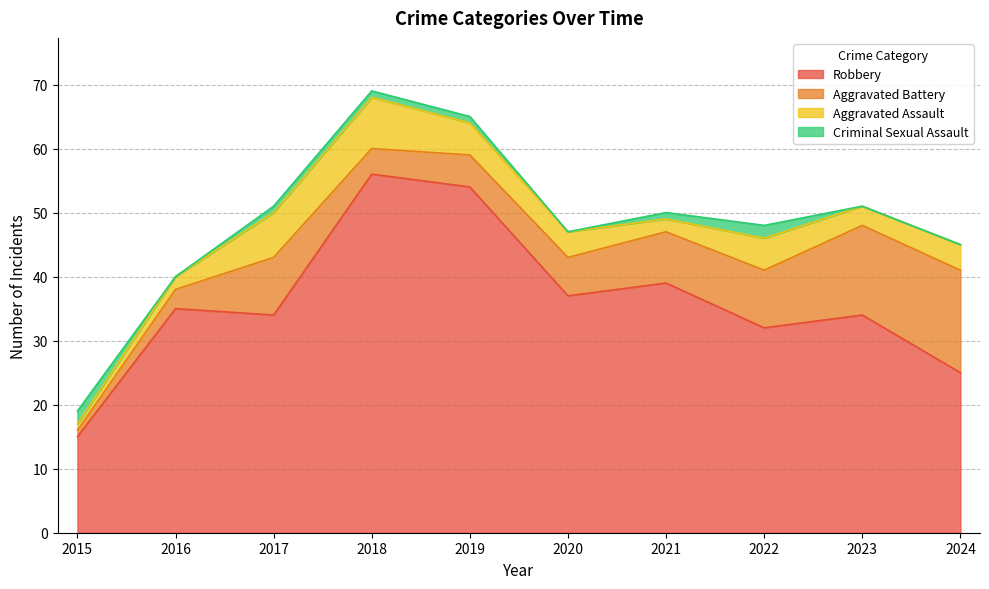

Which category has the lowest value in the Criminal Sexual Assault series?

2016